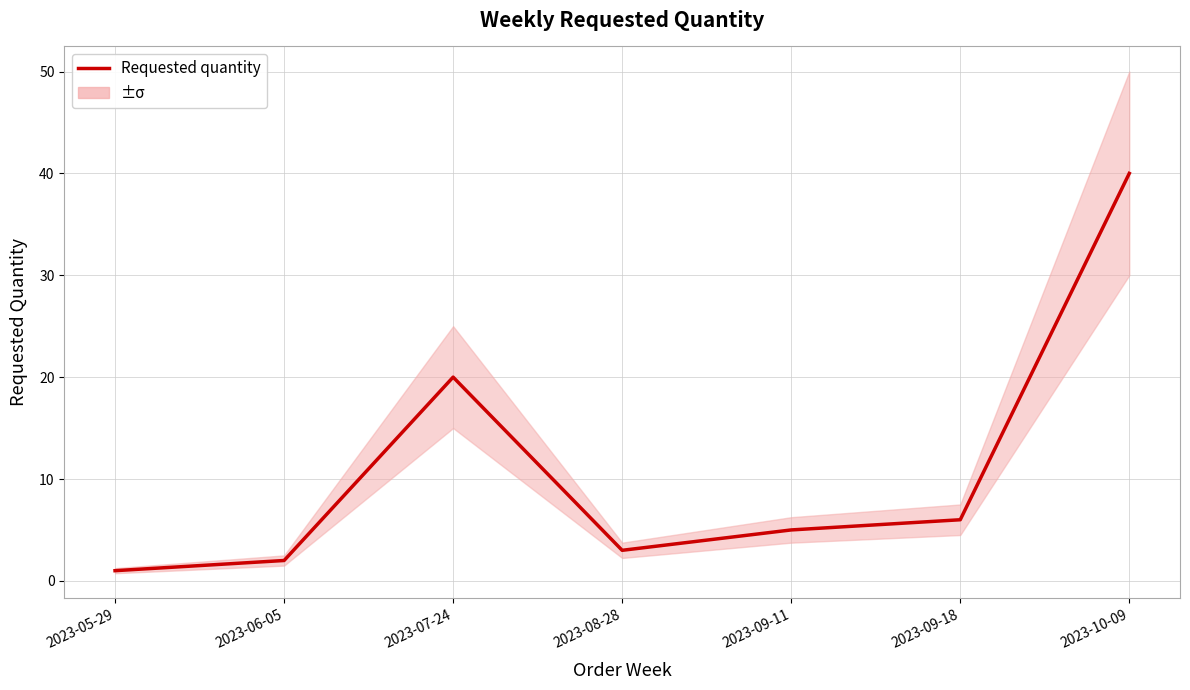

How many lines are shown in the chart?

1